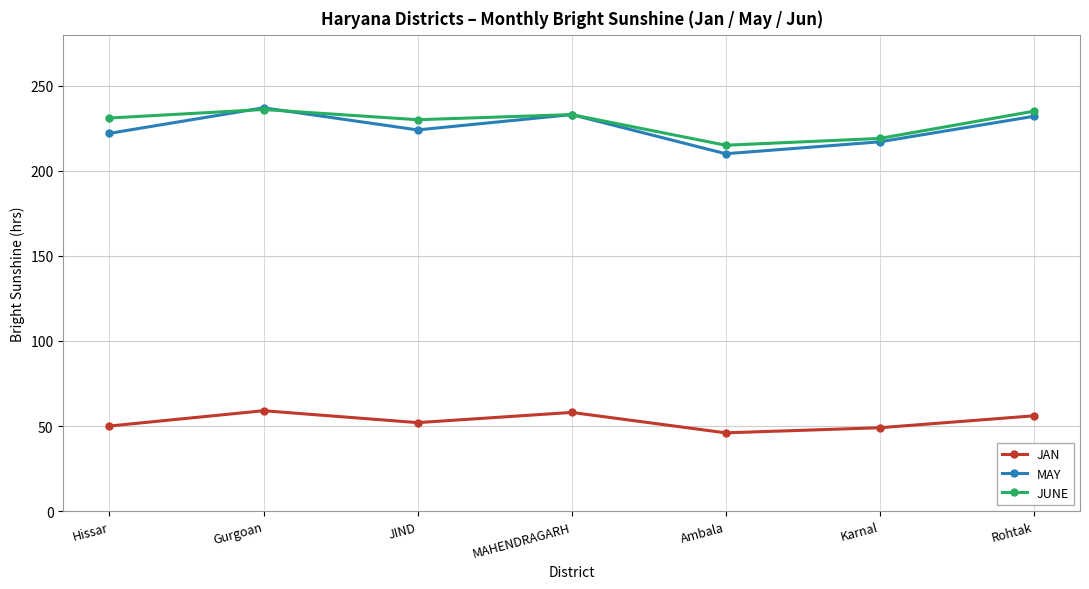

What is the difference between the maximum and second lowest values in the JAN series?

10